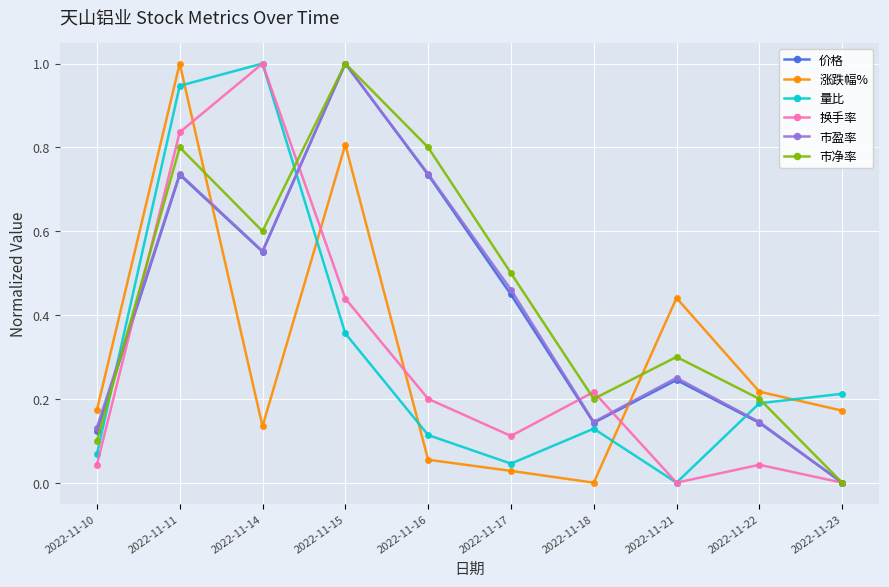

At which category is the sum across all series the highest?

2022-11-11